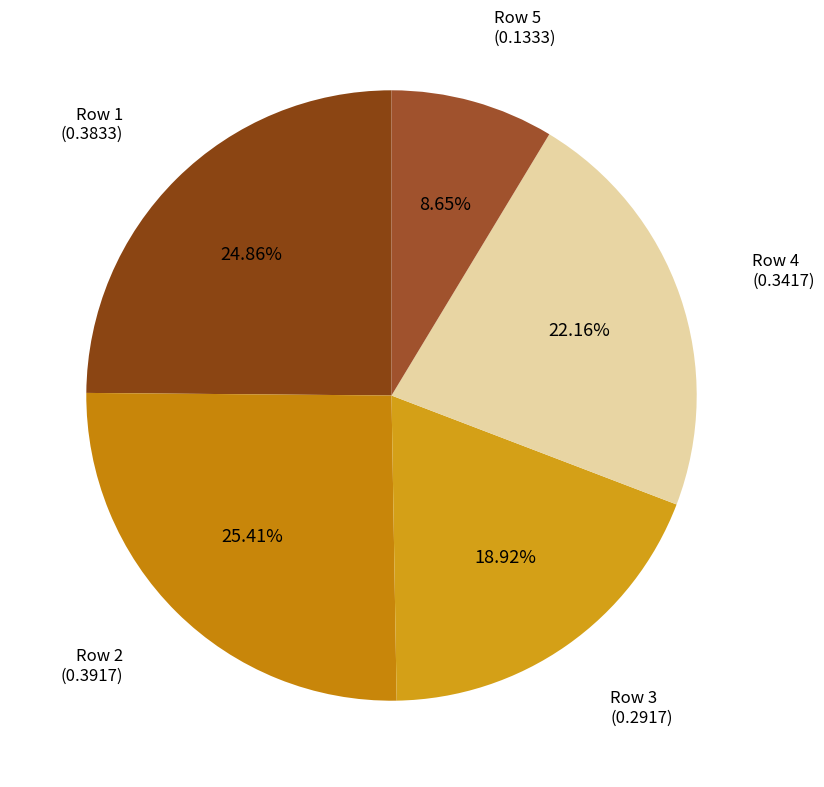

Count the number of slices in the pie.

5